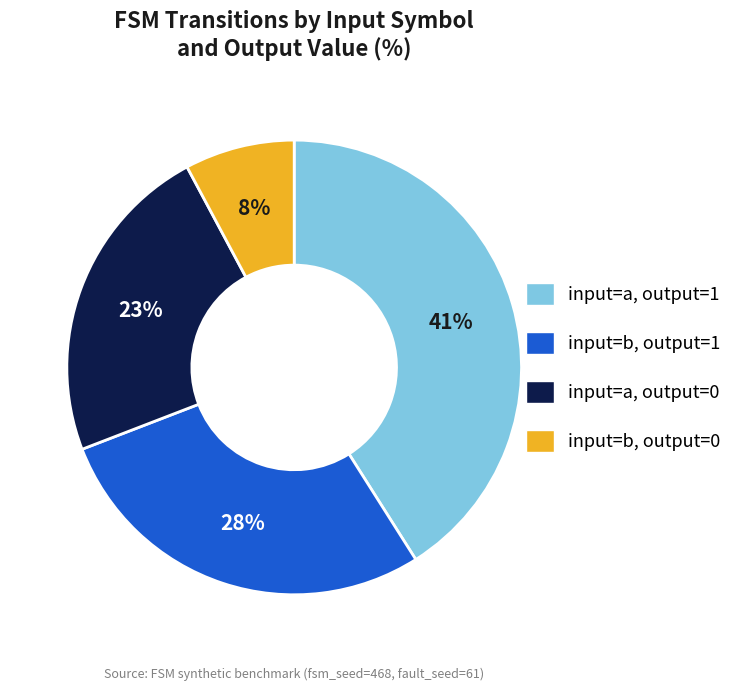

Is there a majority slice in this chart?

No